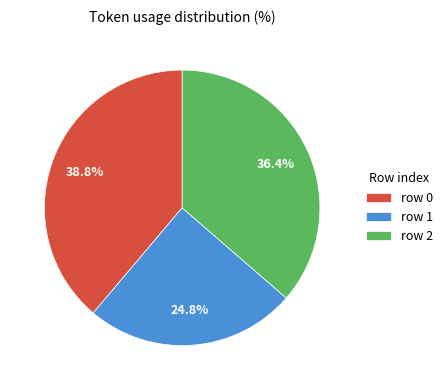

Does row 2 represent more than half of the total?

No